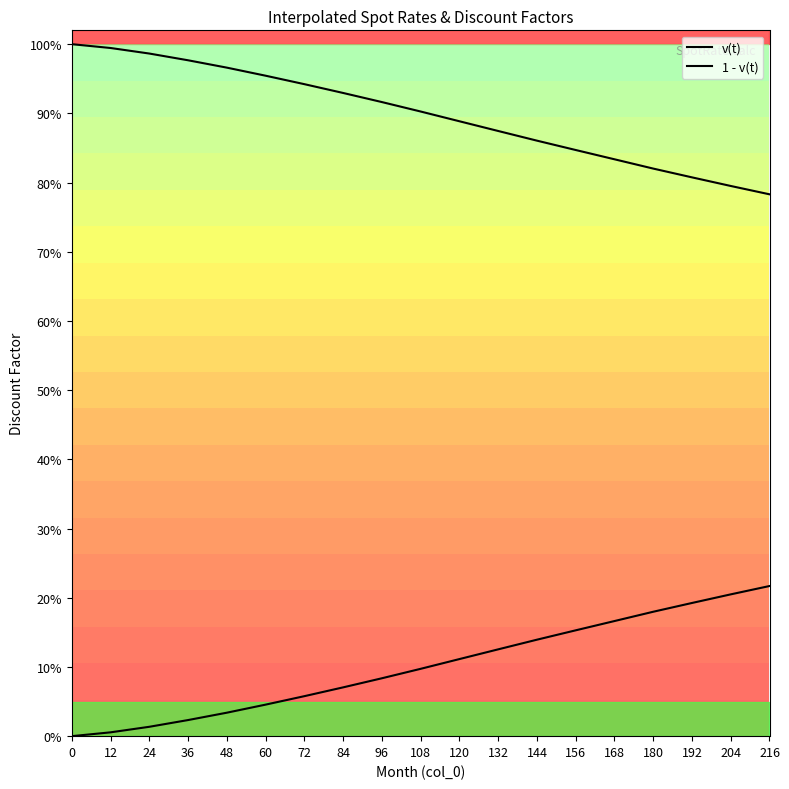

Is the value of v(t) at 156 greater than the value of 1 - v(t) at 12?

Yes